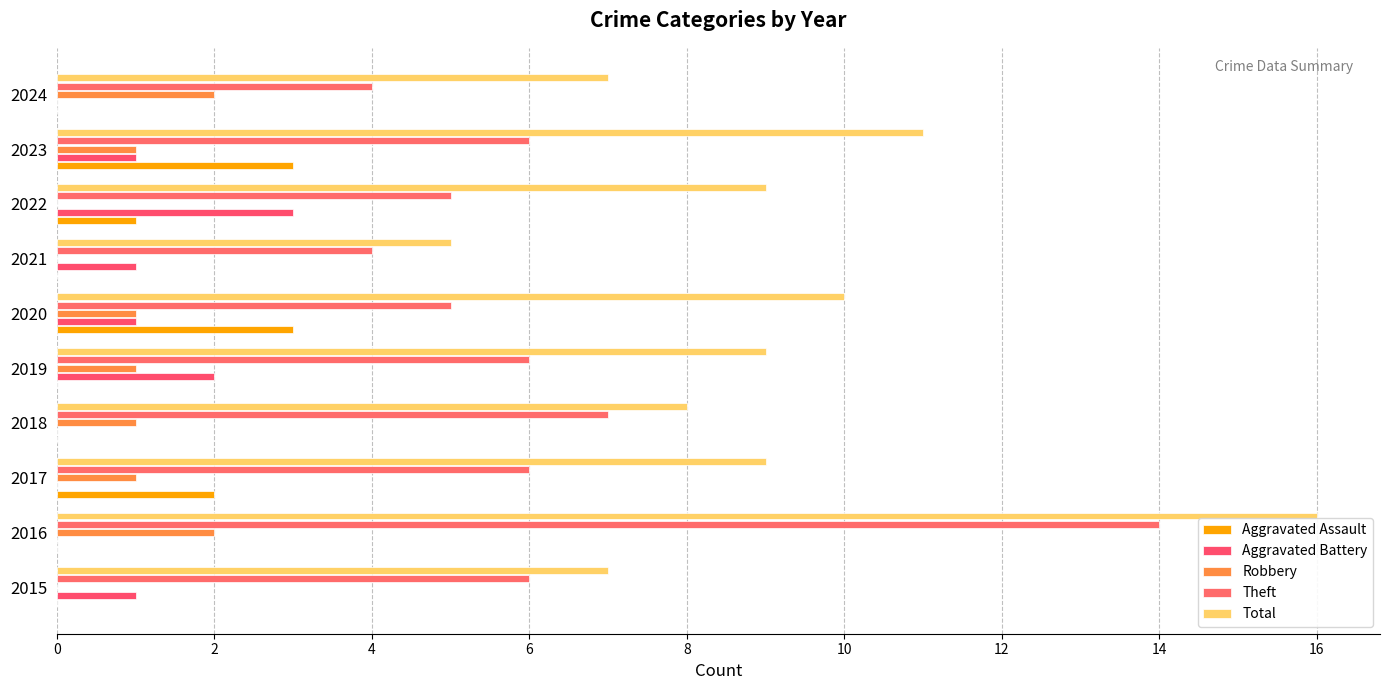

How many categories are shown in the chart?

10